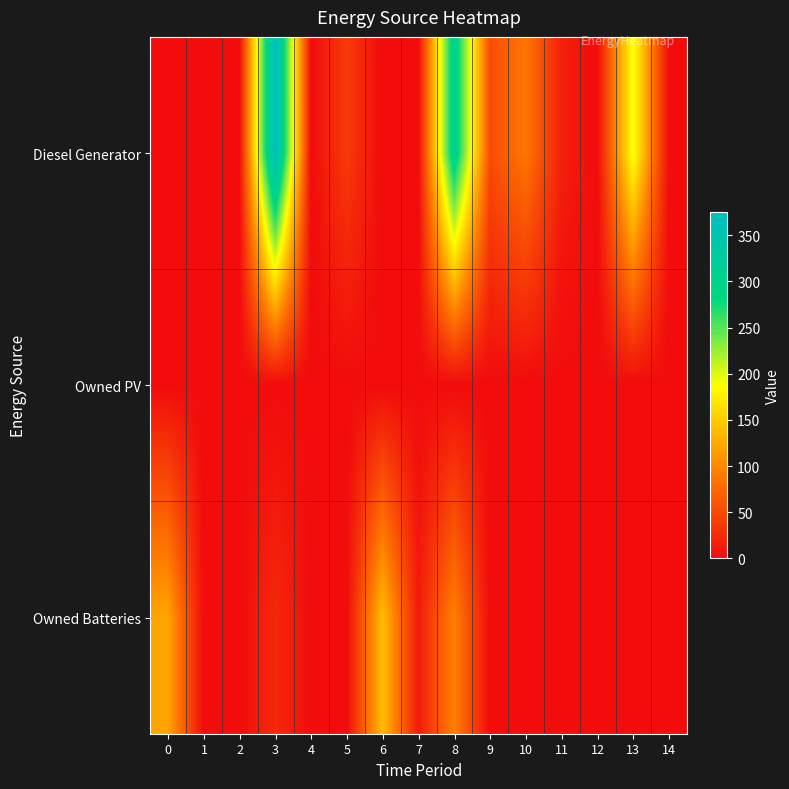

At which category does the chart reach its peak across all series?

3